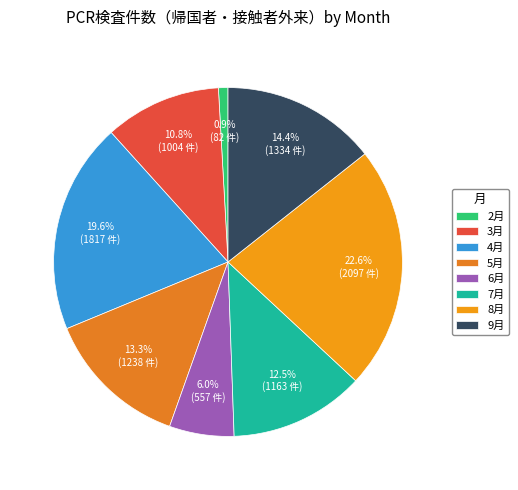

What is the largest slice in the pie chart?

8月